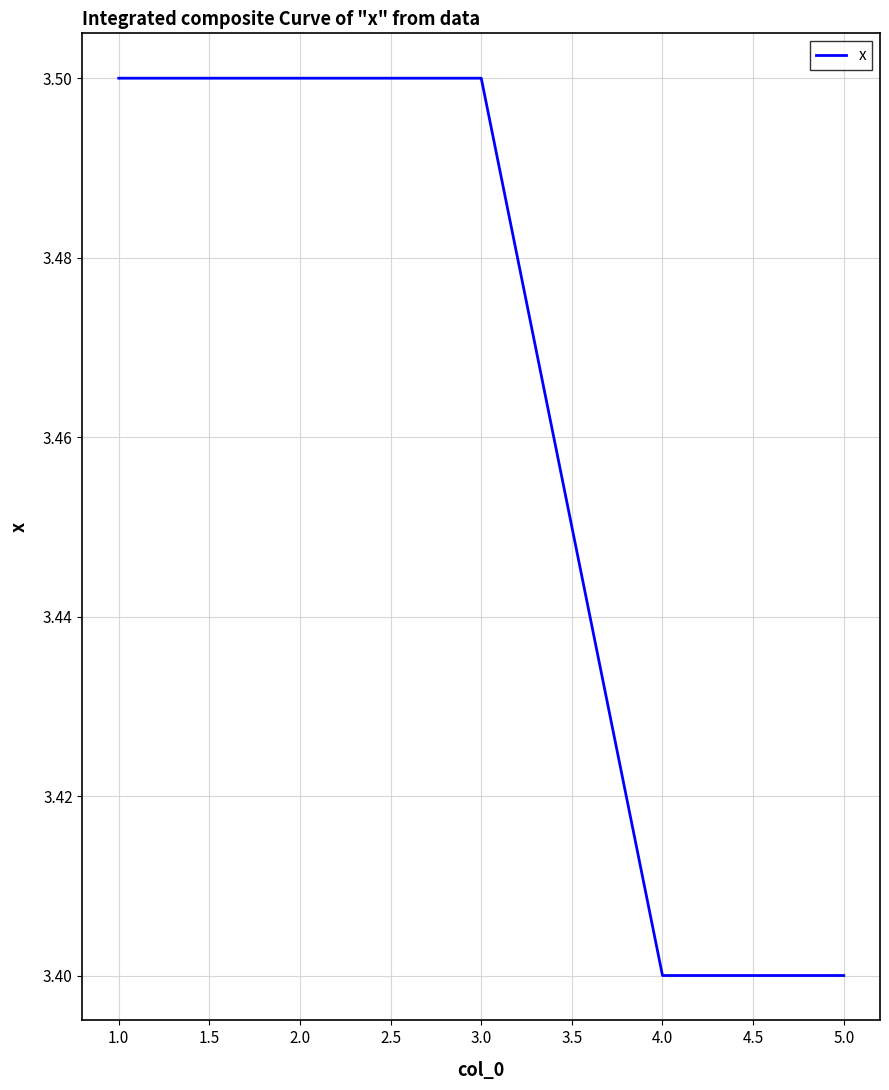

The value at 2.0 is 4.5. True or false?

False